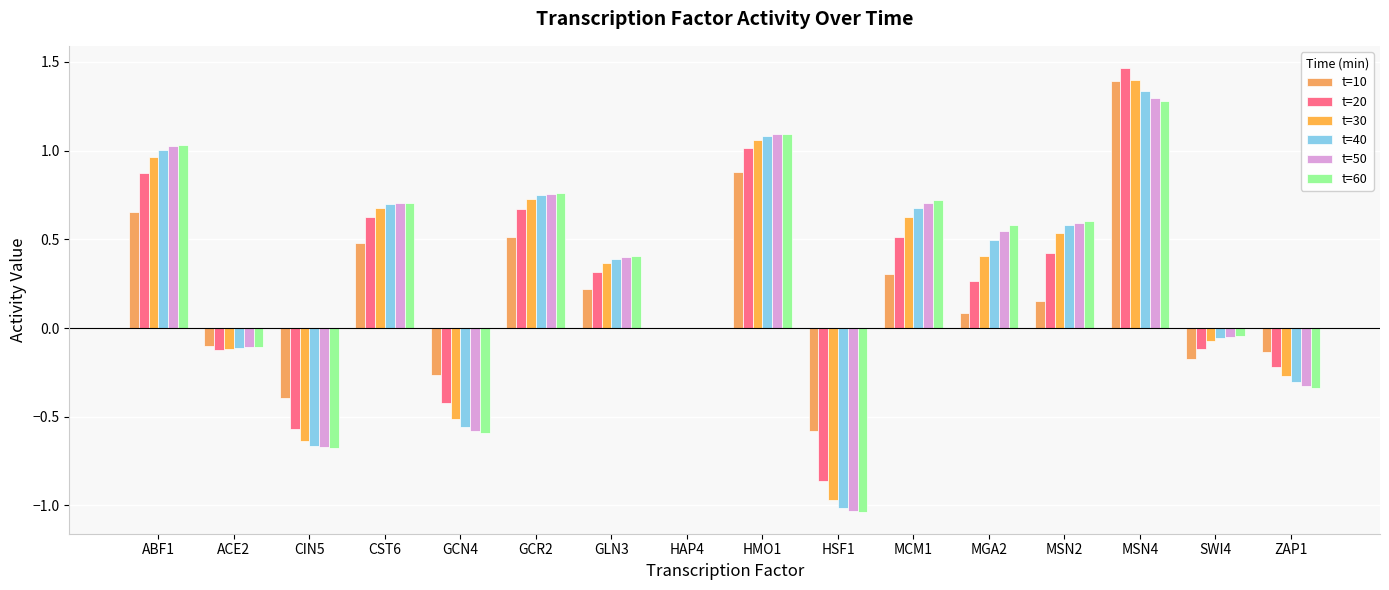

Count the number of data series in this chart.

6